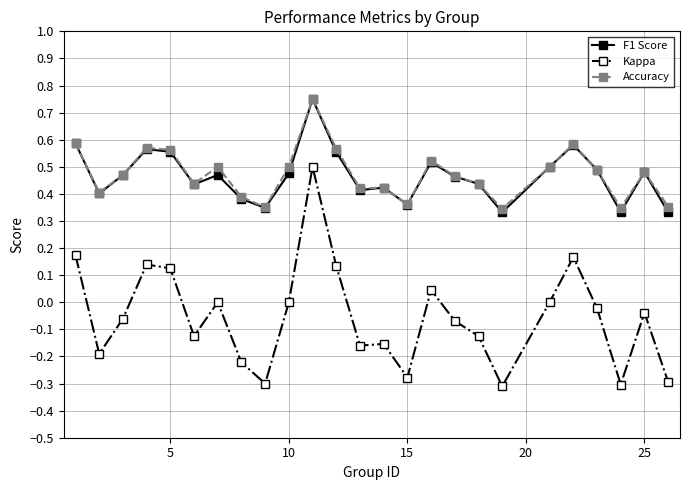

True or false: Accuracy has more than 1 points higher than both neighbors.

True